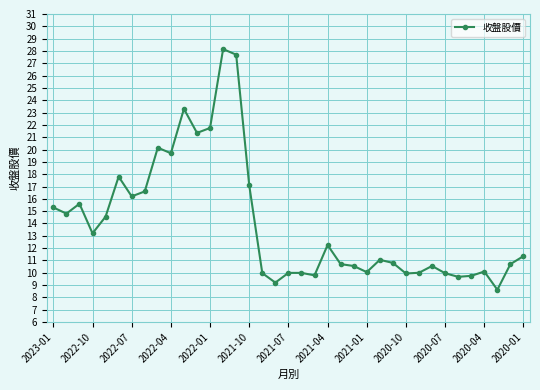

What is the value of the 23rd point from the left?

10.7